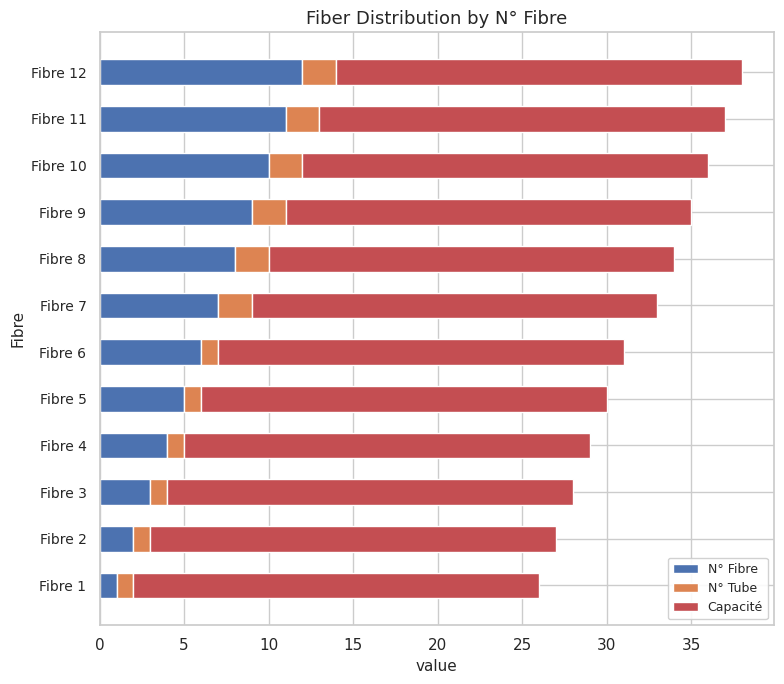

Is it true that N° Fibre equals 12 at Fibre 12?

True